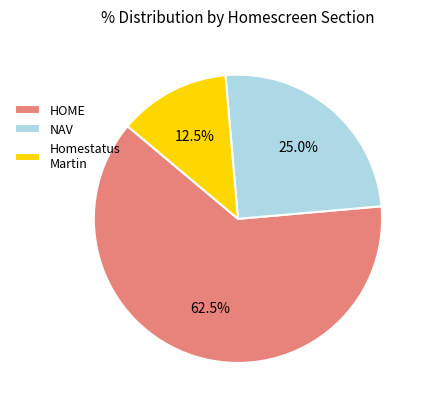

What percentage is the NAV slice, to the nearest percent?

25%